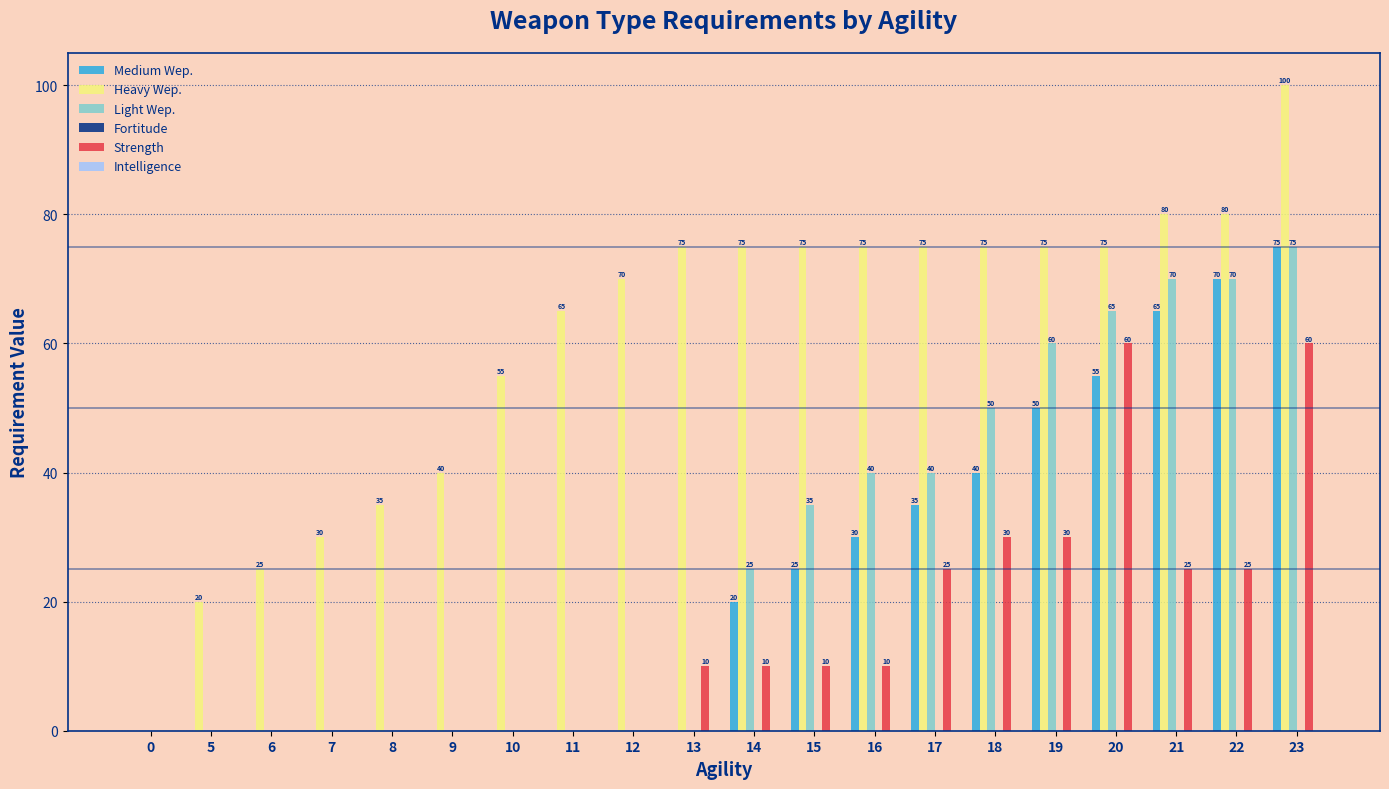

Count the number of data series in this chart.

4